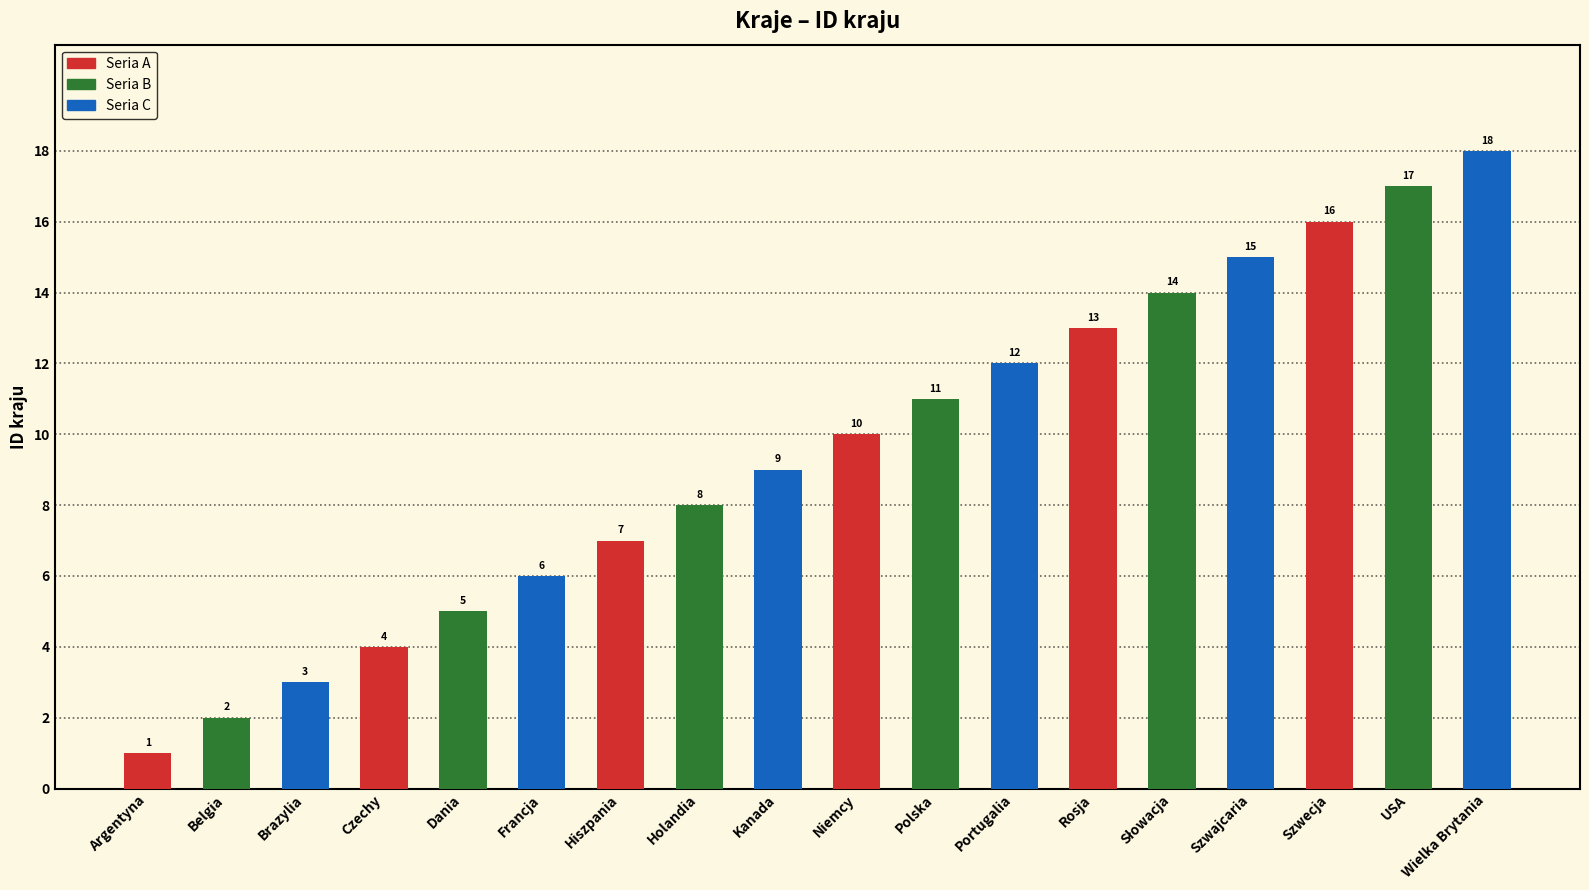

What value does the data have at Dania?

5